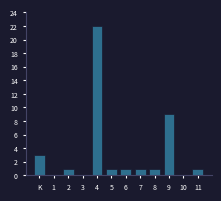

Reading left to right, what are all the values shown in this chart?

K=3	1=0	2=1	3=0	4=22	5=1	6=1	7=1	8=1	9=9	10=0	11=1